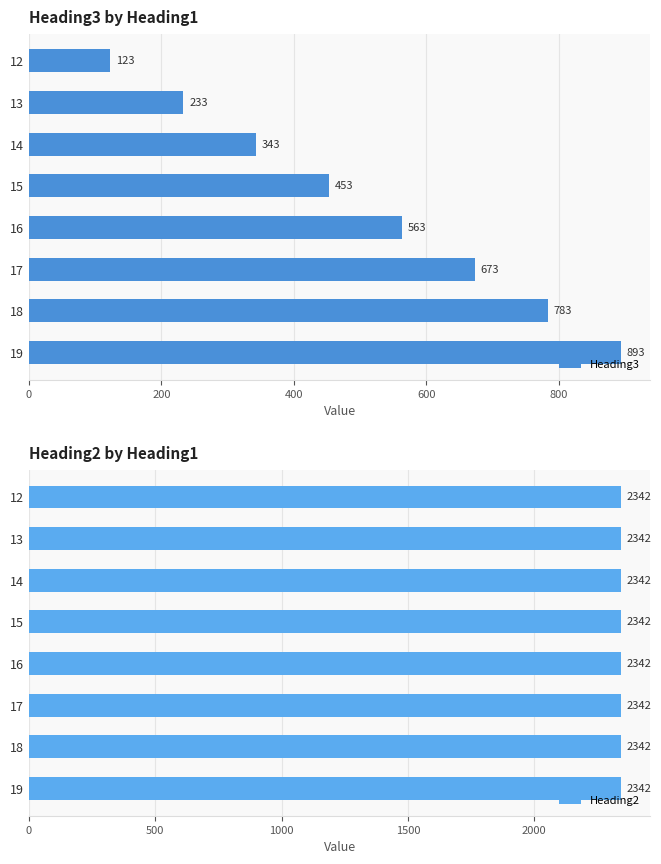

Which series has the largest range (max minus min)?

Heading3